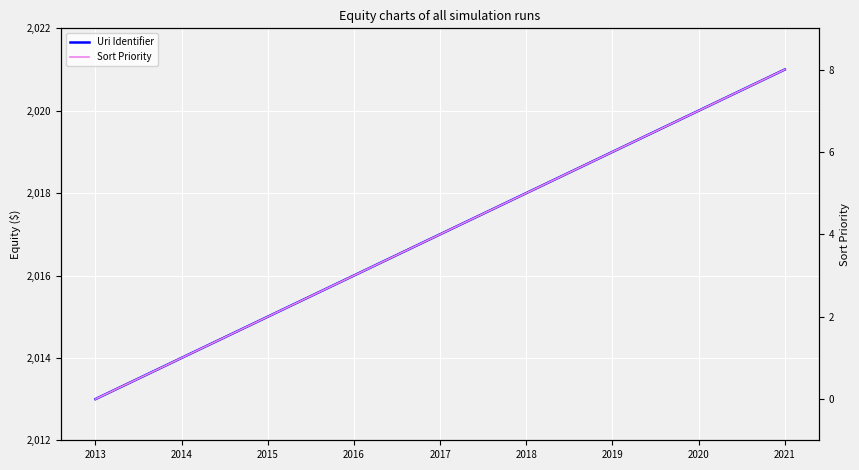

Is this an area chart (filled region under the line)?

No